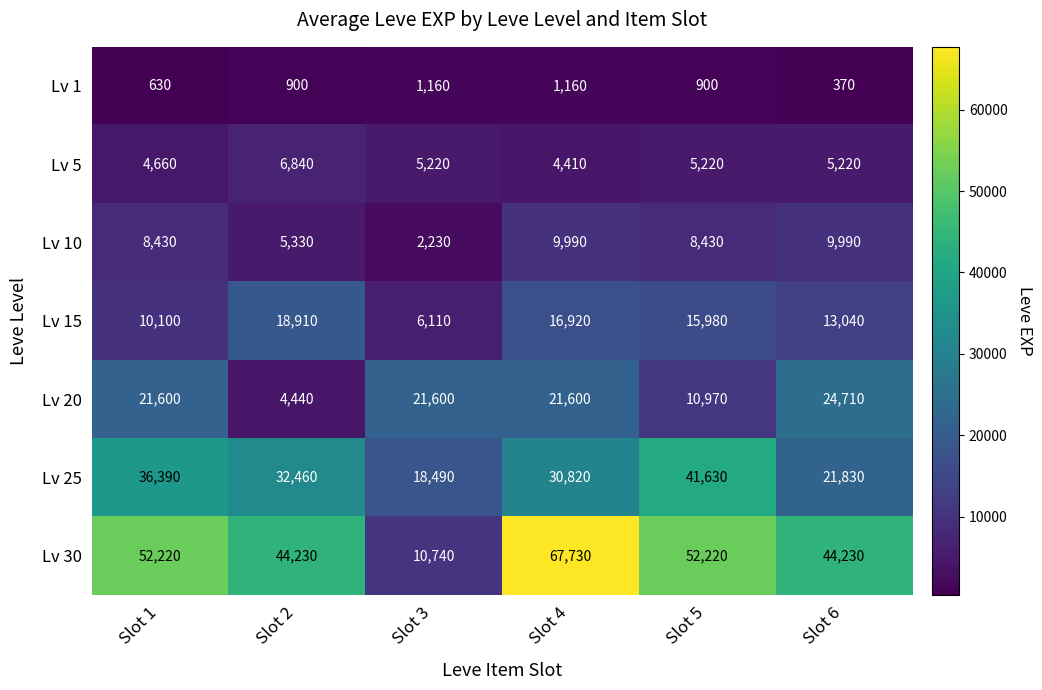

Where does the Lv 5 series first go above 5220?

Slot 2